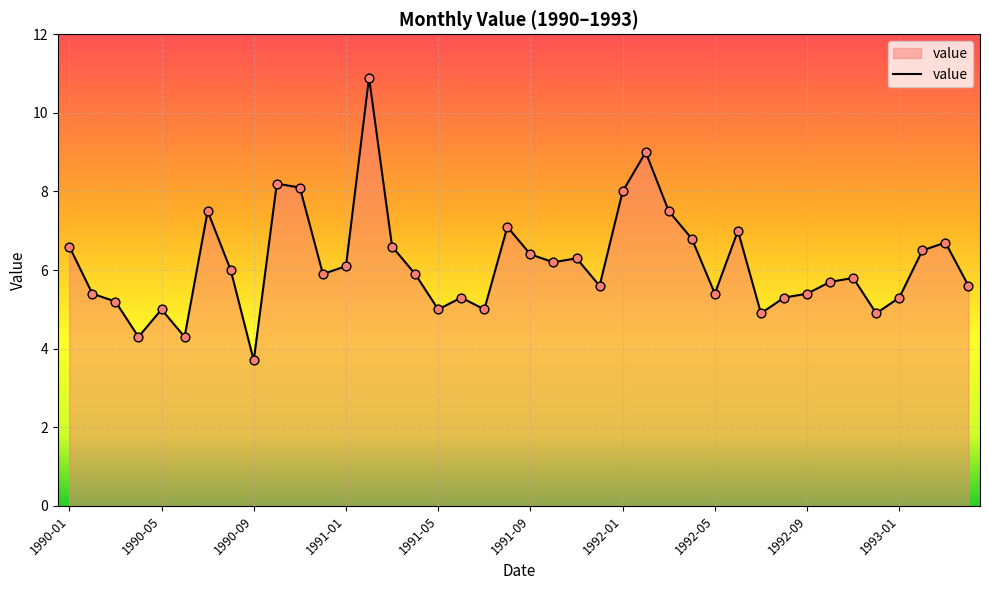

What is the greatest value displayed?

10.9